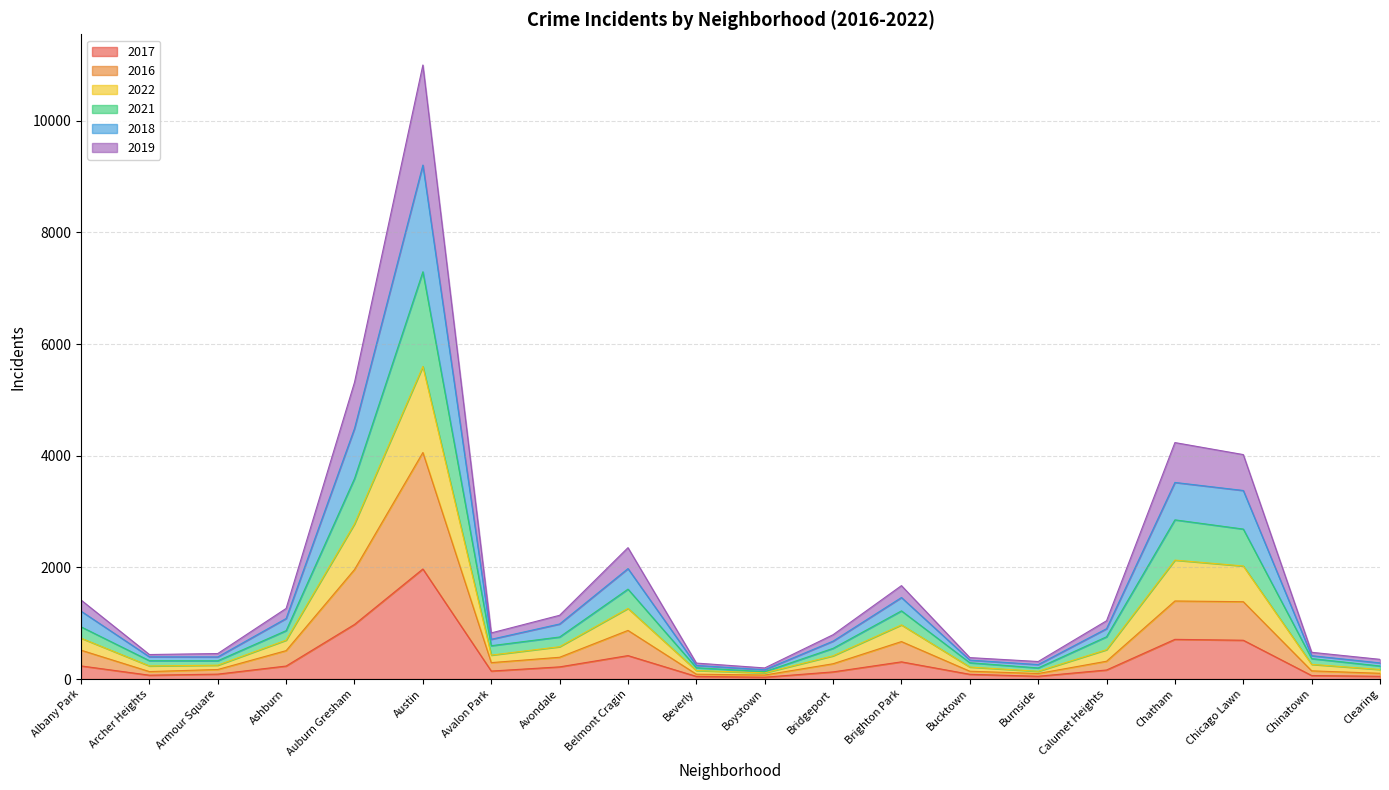

What is the total value across all series at Chatham?

4235